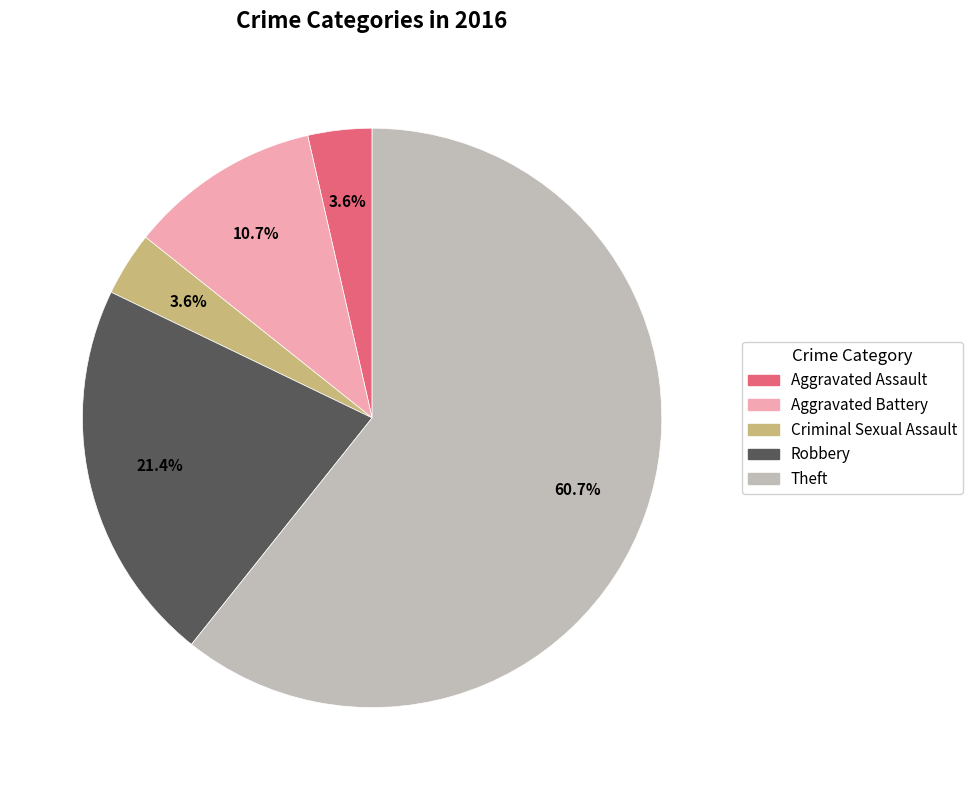

To the nearest percent, what percentage of the pie is Robbery?

21%